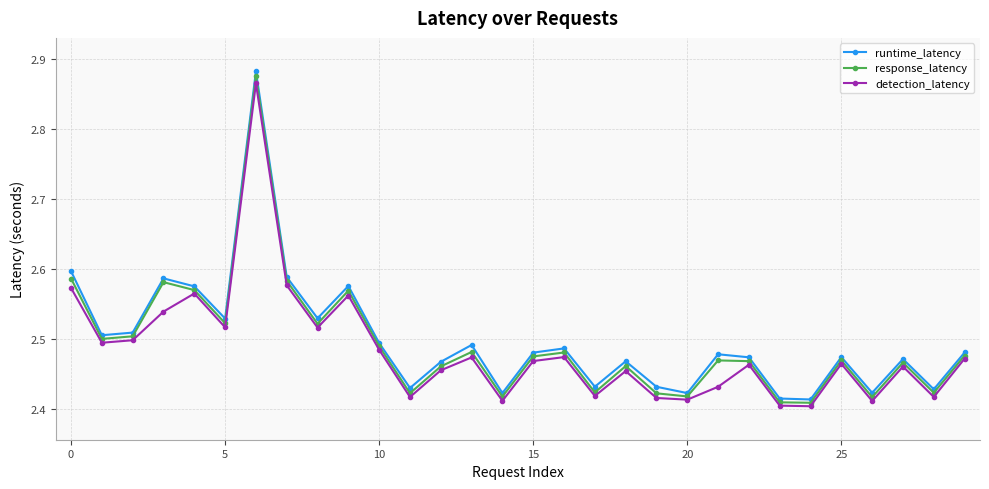

What are all the series names shown in the legend?

runtime_latency, response_latency, detection_latency